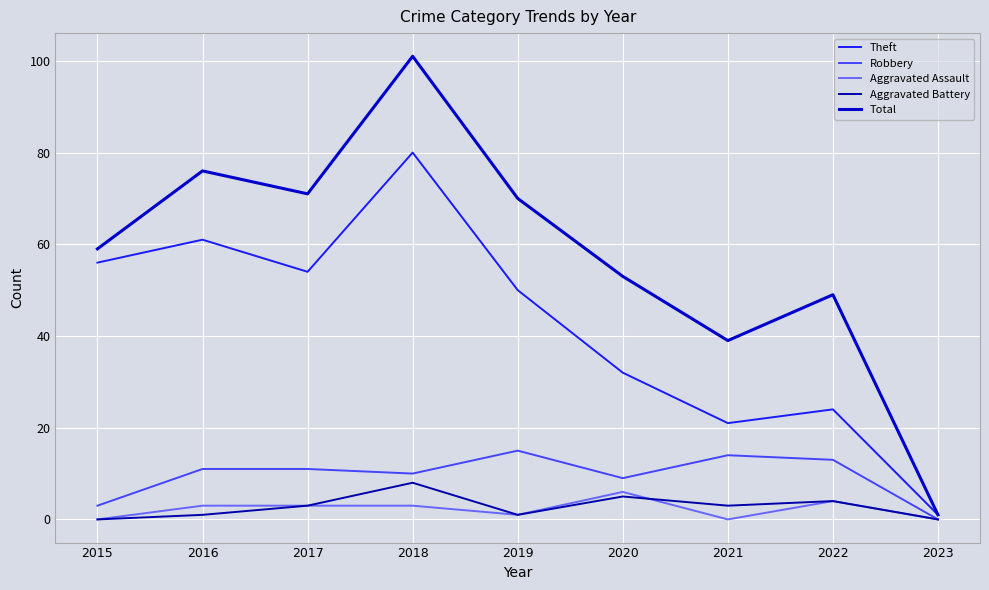

What is the difference between the highest and lowest values at 2015?

59